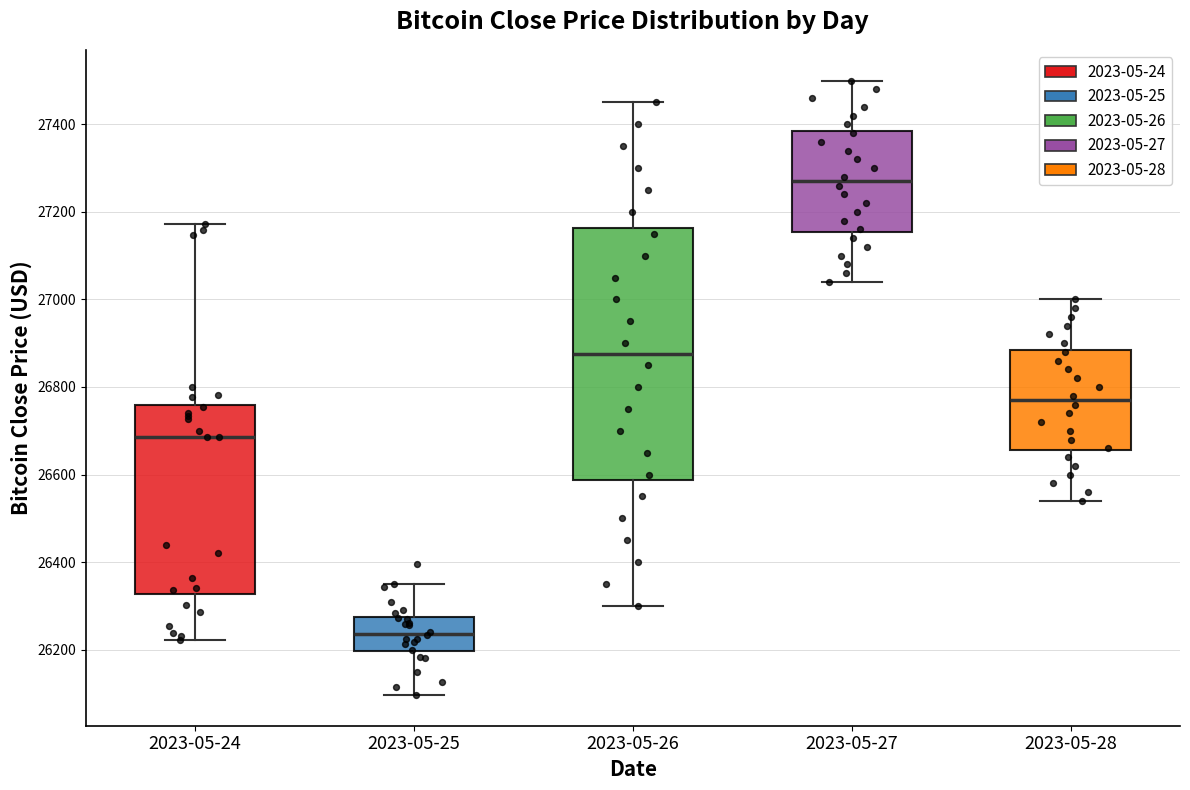

Which box has the highest median line?

2023-05-27